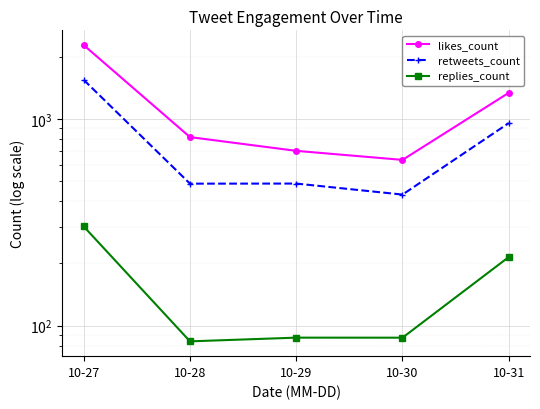

How many lines are shown in the chart?

3